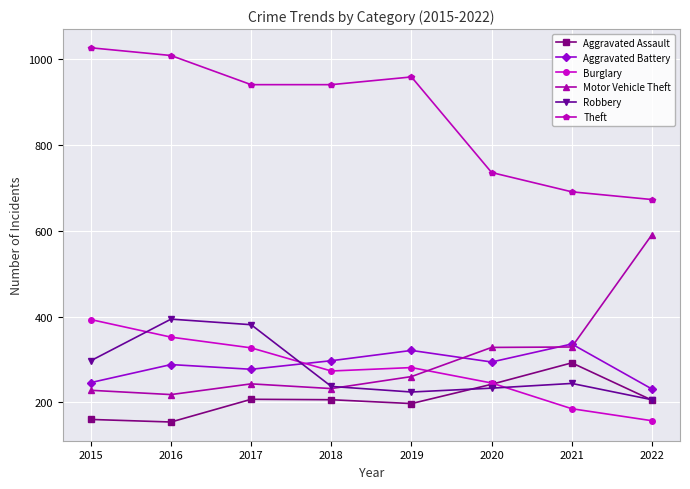

What is the spread (max minus min) of values at 2015?

867